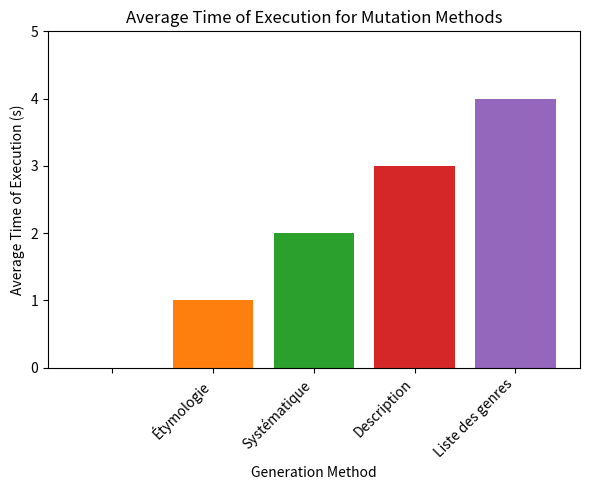

What is the sum of all values?

10